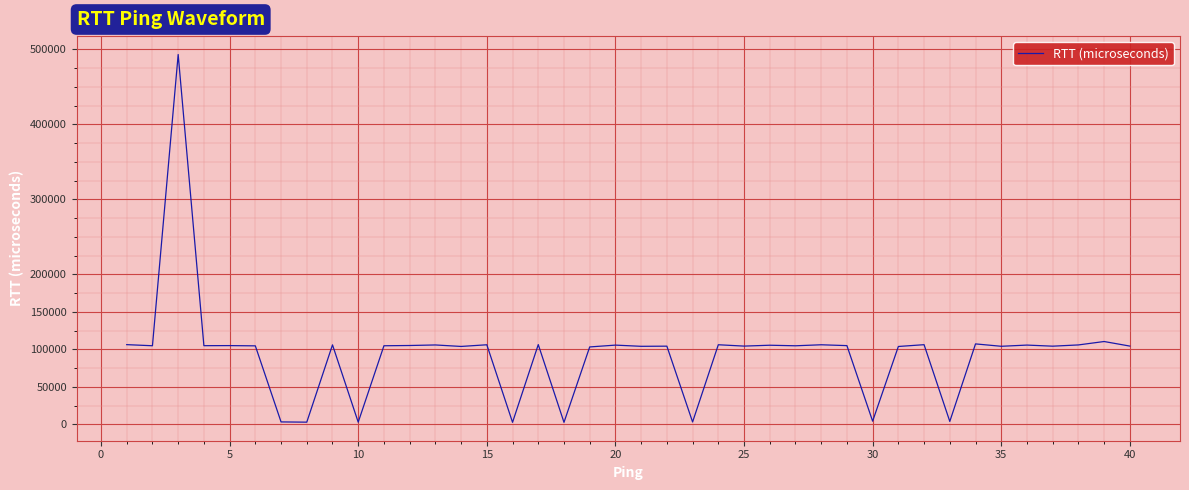

What is the difference between the maximum and minimum values?

490577